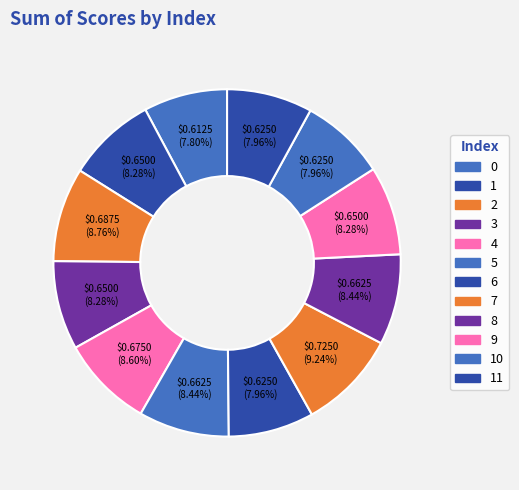

Count the number of slices in the pie.

12